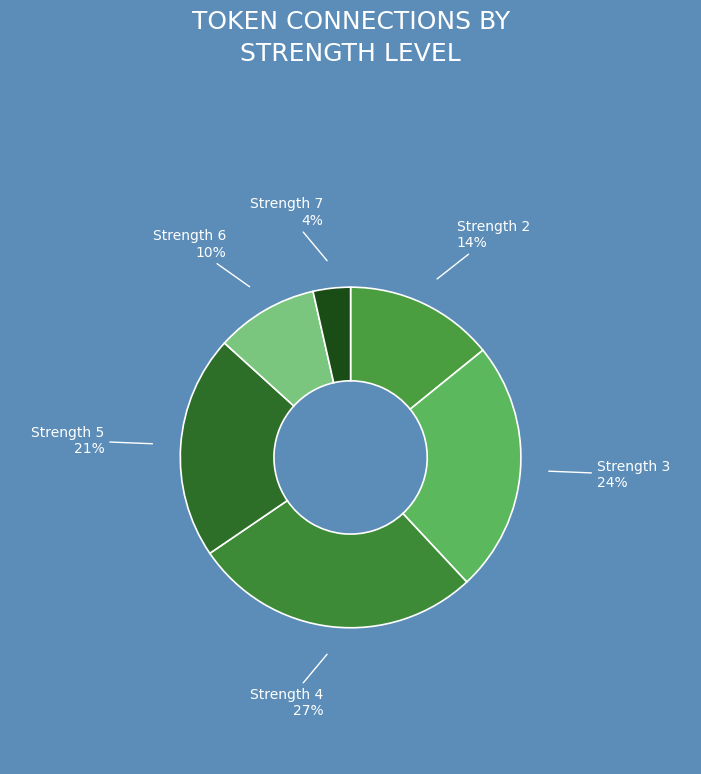

Does any single category account for the majority?

No